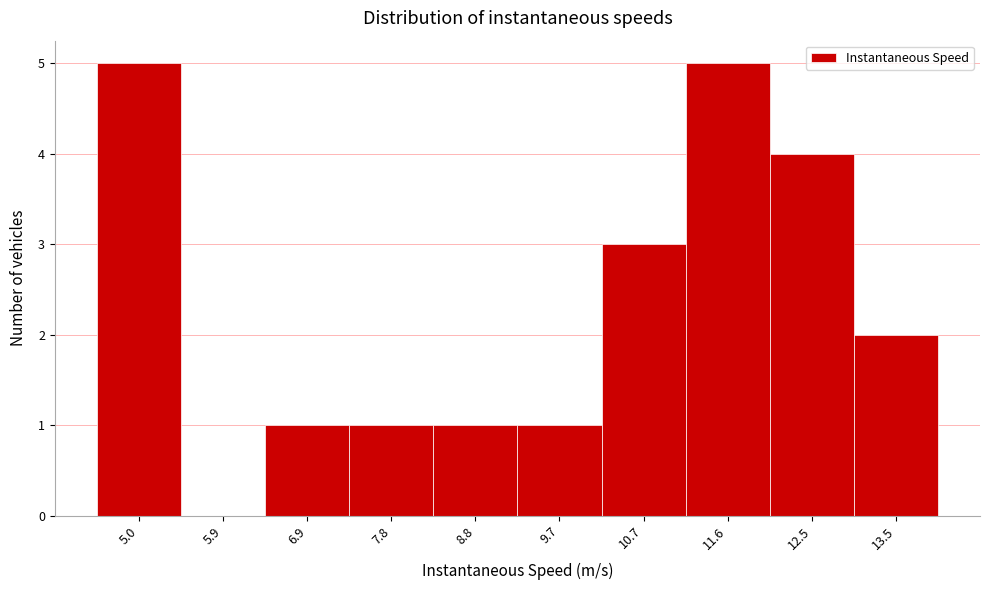

Reading left to right, transcribe all the data shown in this chart.

5.0=5	5.9=0	6.9=1	7.8=1	8.8=1	9.7=1	10.7=3	11.6=5	12.5=4	13.5=2